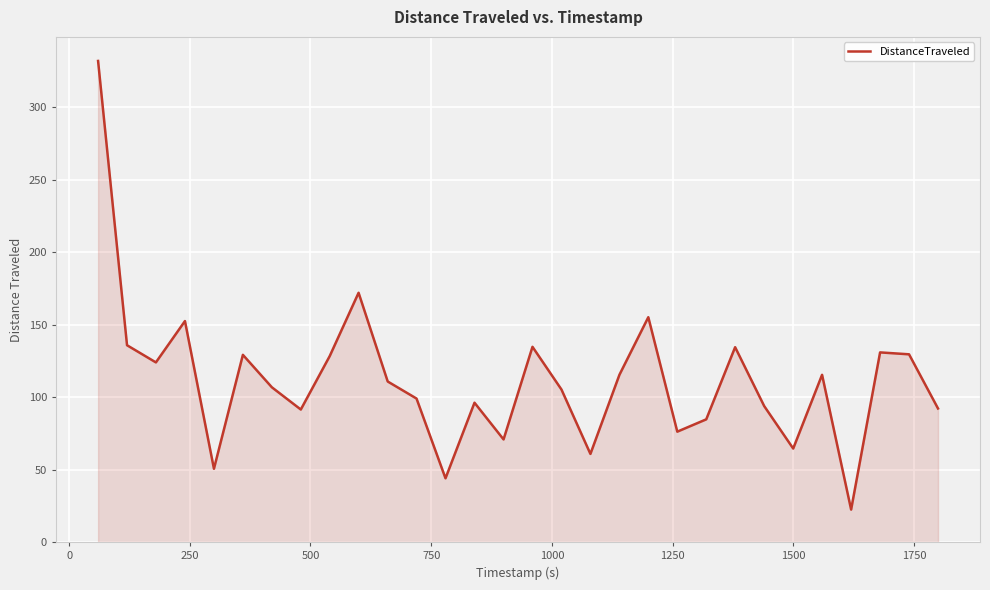

What is the difference between the maximum and second lowest values?

287.9